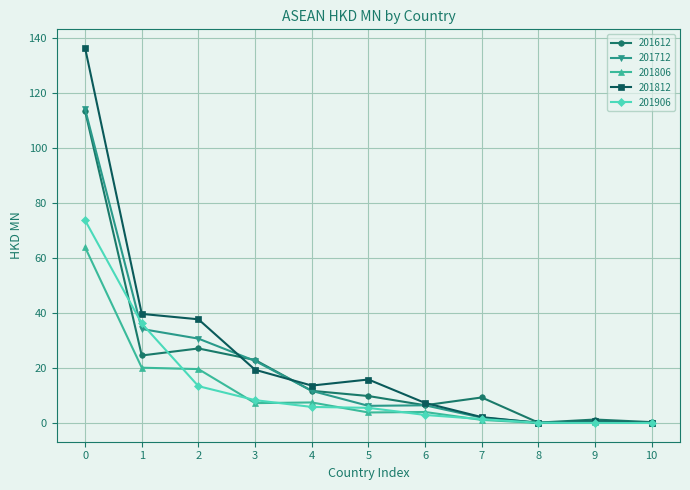

What is the total value across all series at 5?

41.2